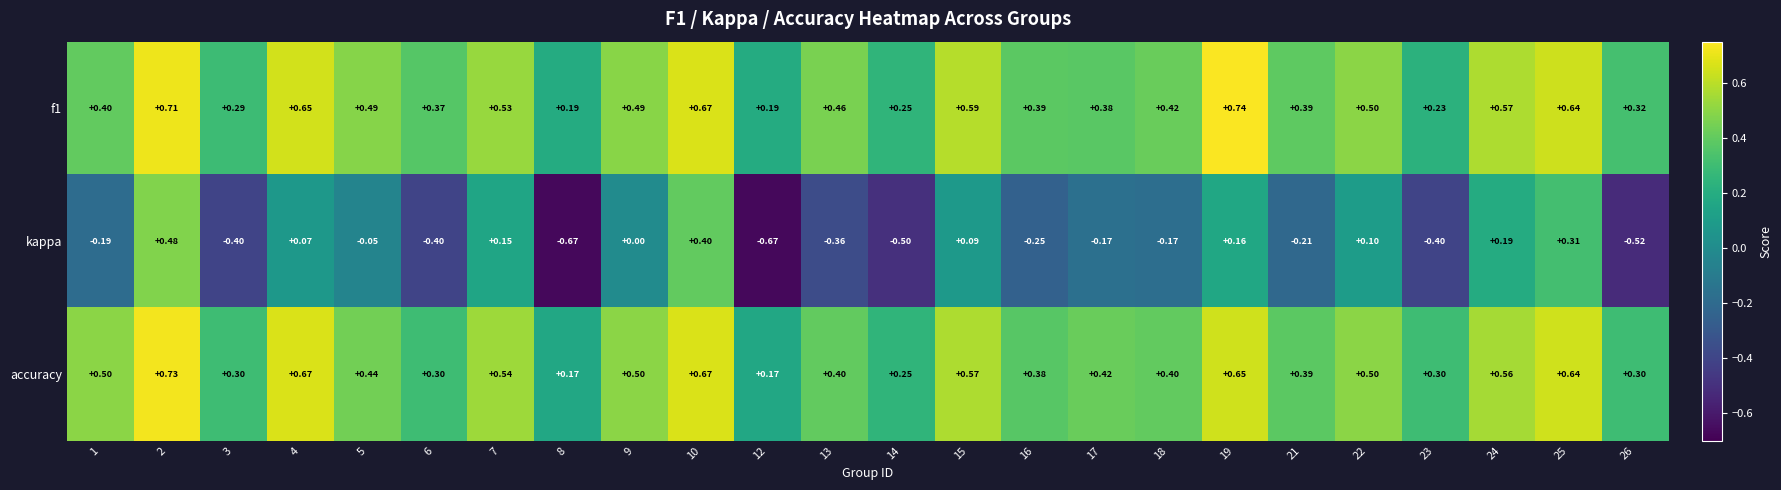

Which series changed the most between 6 and 22?

kappa